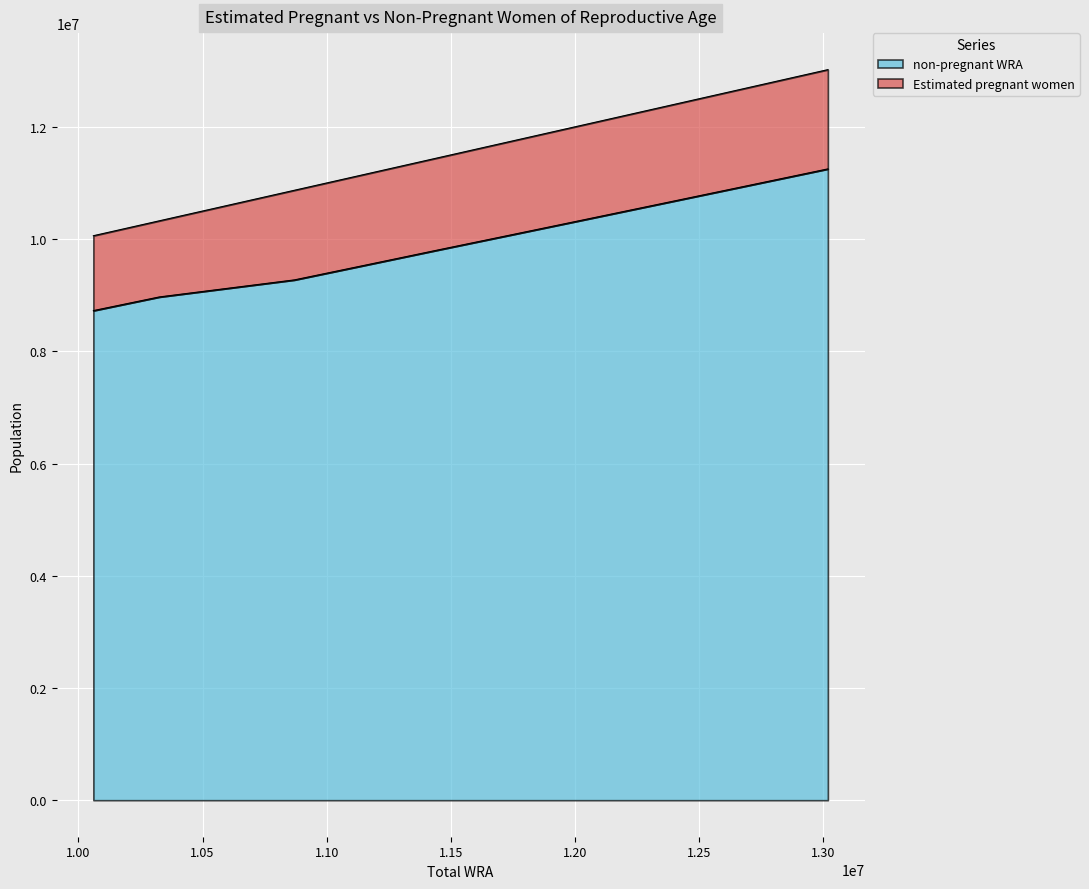

Reading right to left, what are all the values shown in this chart?

10=13020000	9=12693000	8=12371000	7=12054000	6=11746000	5=11449000	4=11155000	3=10870000	2=10595000	1=10326000	x=10060000